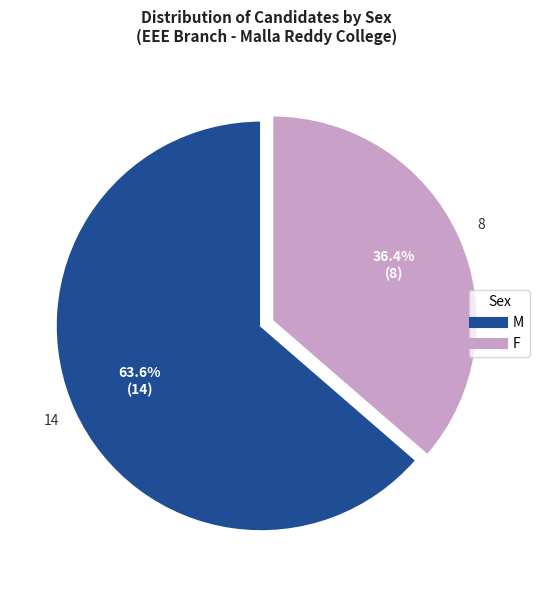

To the nearest percent, what is the difference between the largest and smallest slice percentages?

27%